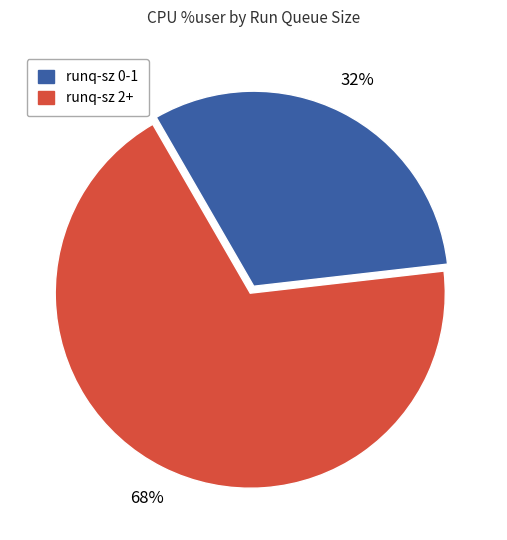

To the nearest percent, what is the average slice percentage?

50%